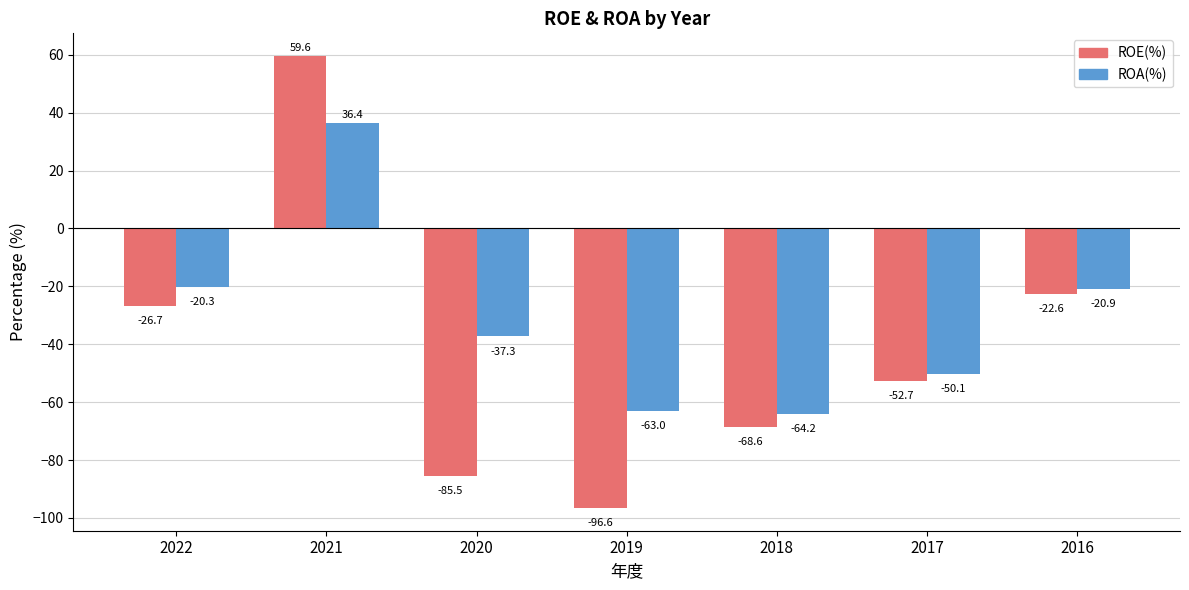

What is the difference between the second highest and minimum values in the ROA(%) series?

43.9